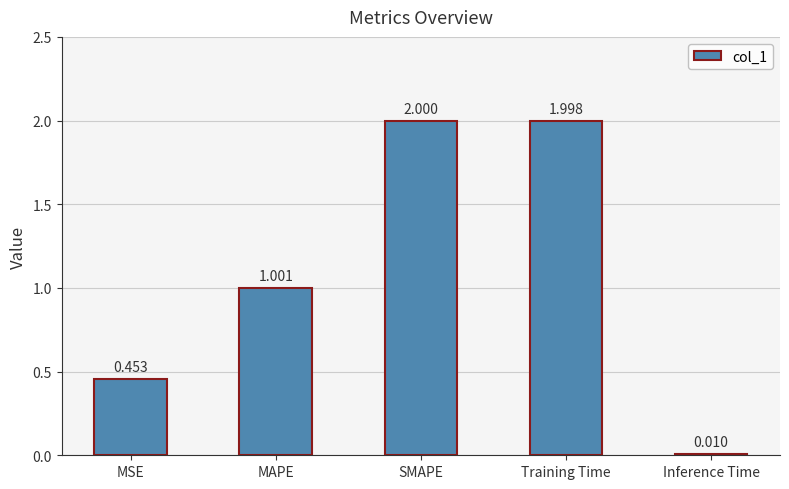

What is the greatest value displayed?

2.0